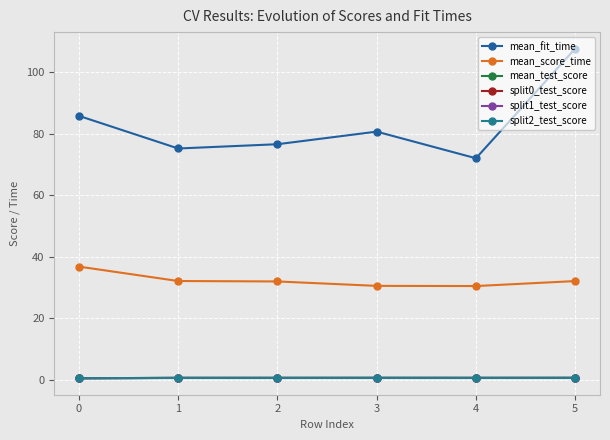

True or false: split2_test_score has more than 0 interior local peaks.

True